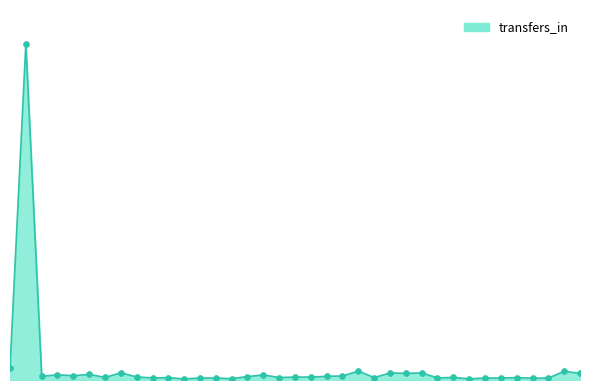

Is this an area chart (filled region under the line)?

Yes